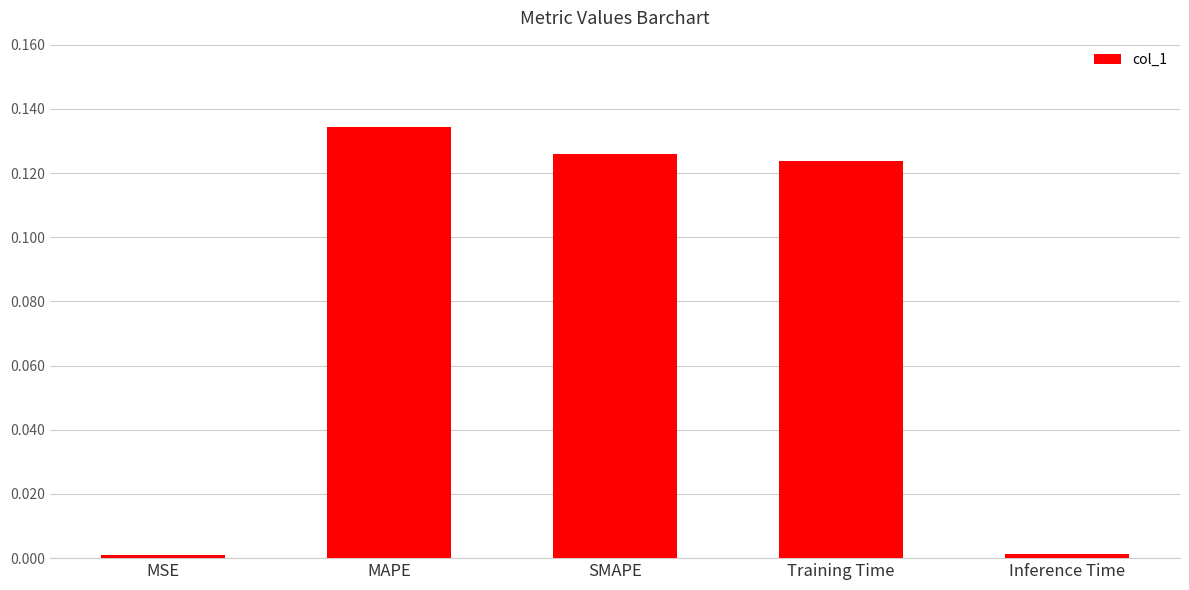

What is the sum of all values?

0.4